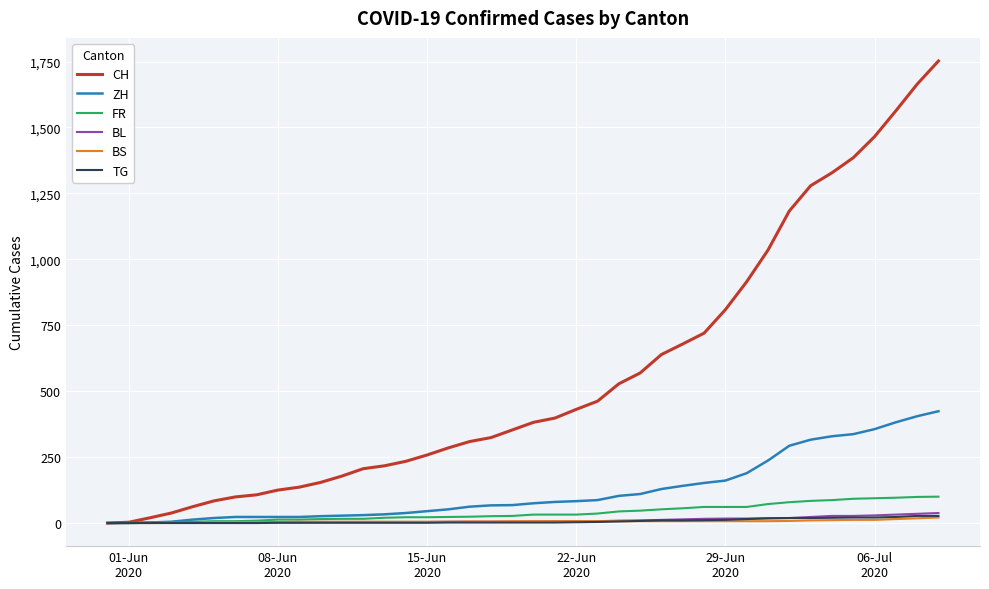

What is the greatest value displayed?

1752